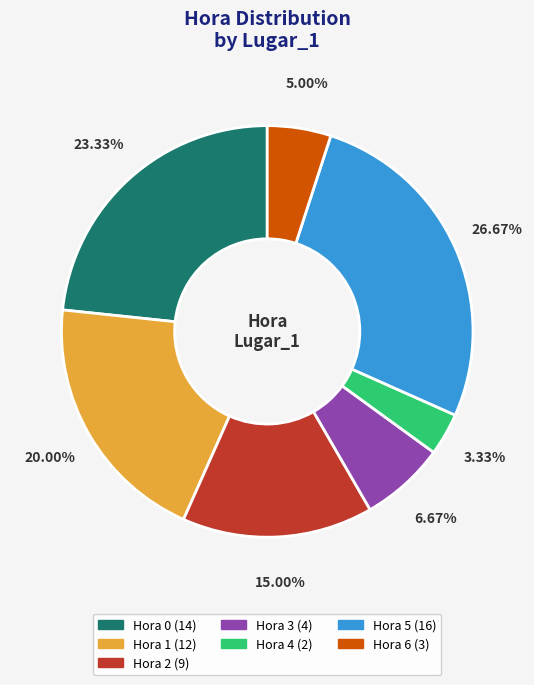

Is there any slice that represents more than half of the pie?

No